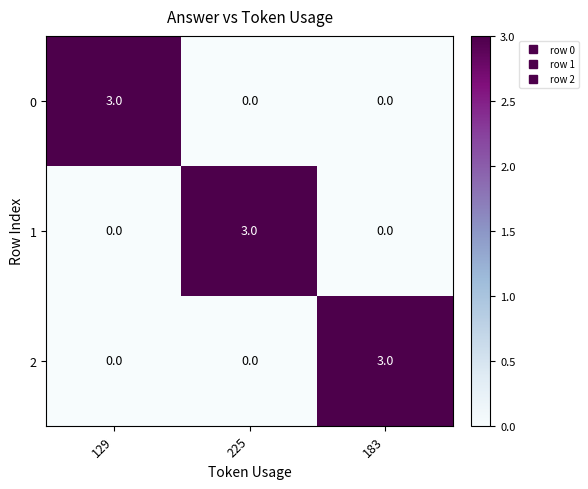

What is the difference between the highest and lowest values at 183?

3